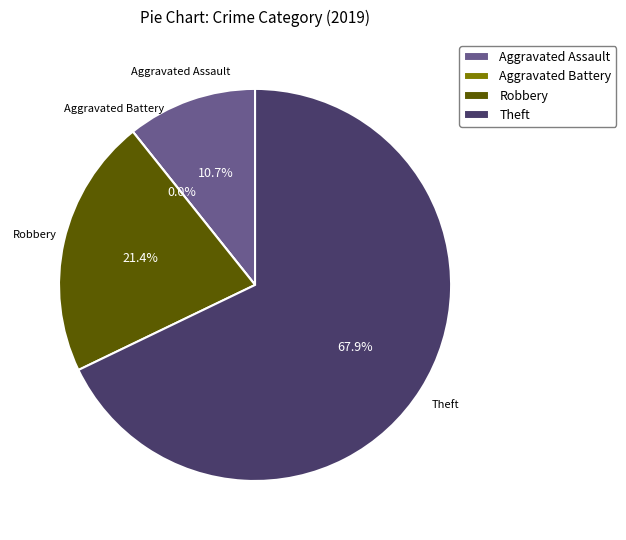

What is the change in value from Aggravated Assault to Theft?

+16